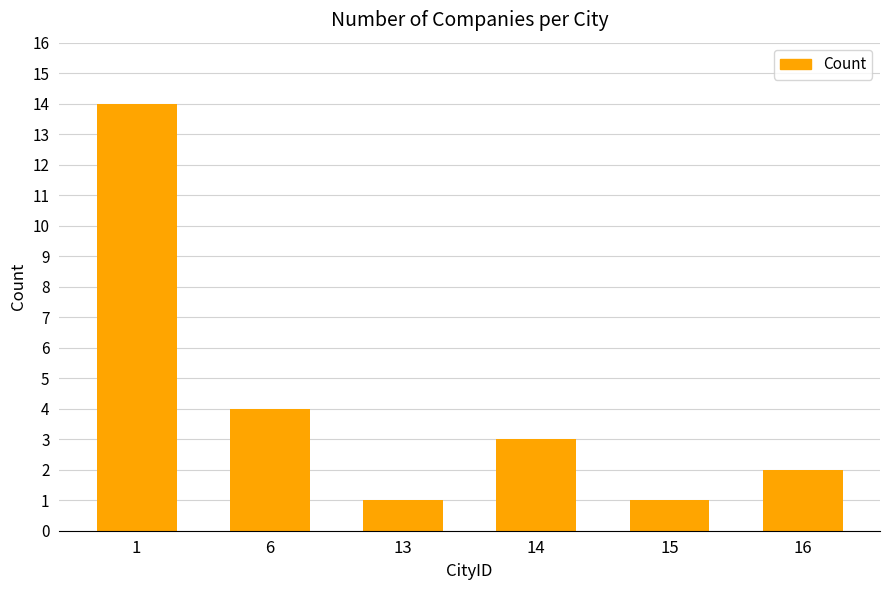

What is the value of the 2nd bar from the left?

4